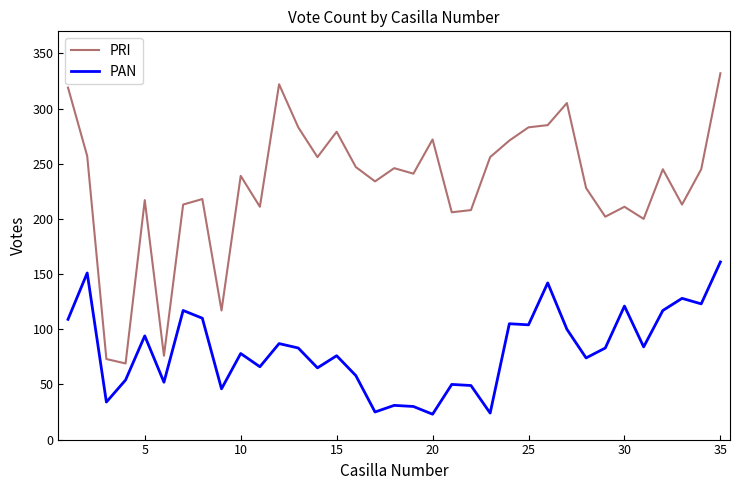

Which series has the largest total across all categories?

PRI